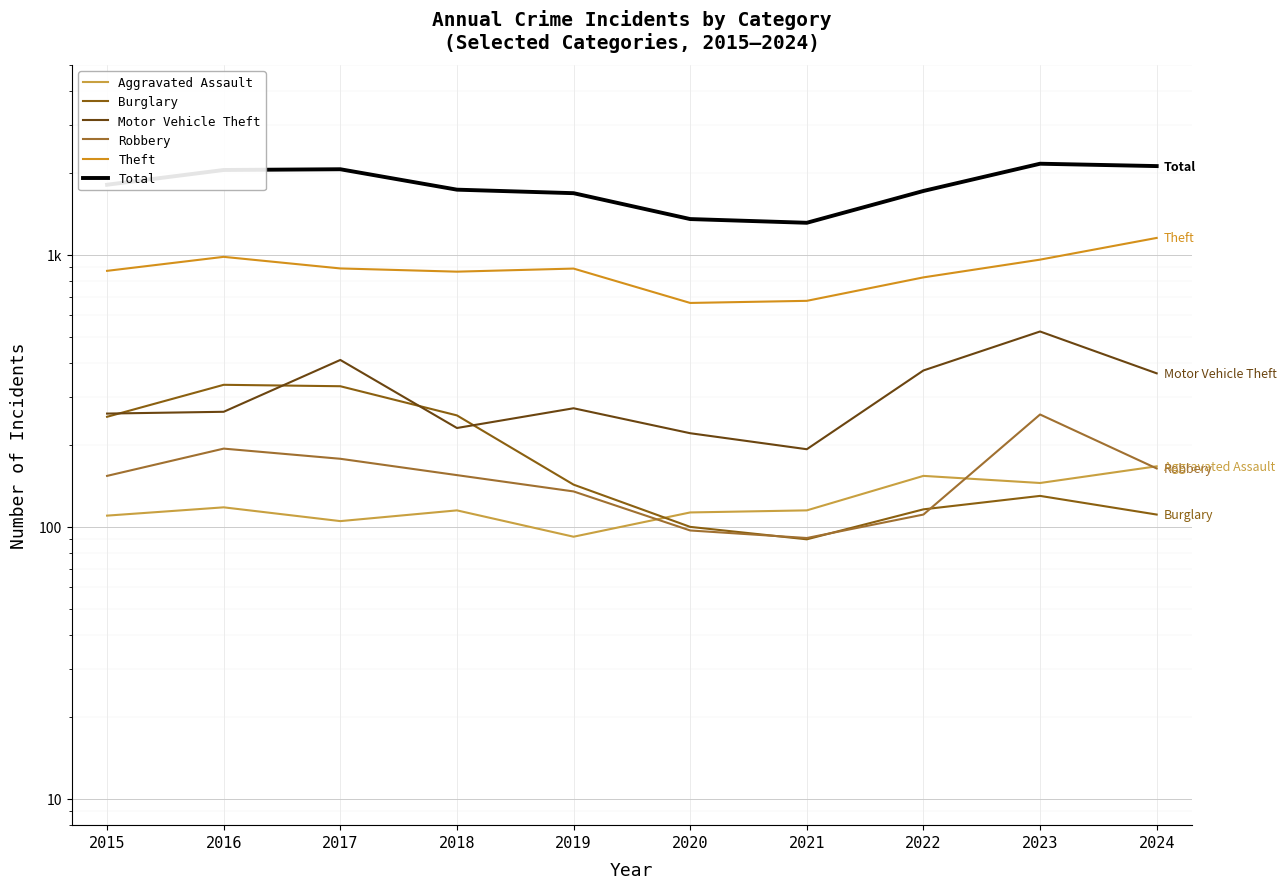

What is the value of the Robbery point at the 8th from the left?

111